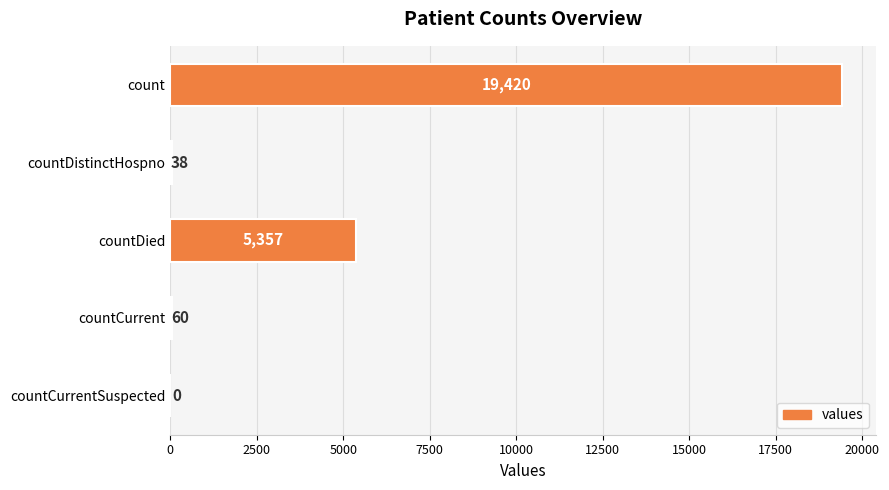

The chart shows a value of 0 at countCurrentSuspected. True or false?

True